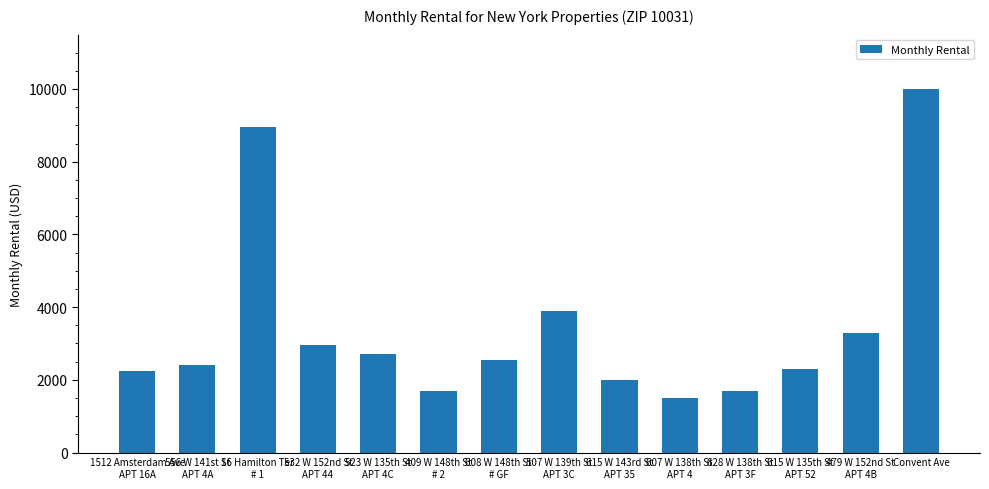

What is the smallest value displayed?

1500